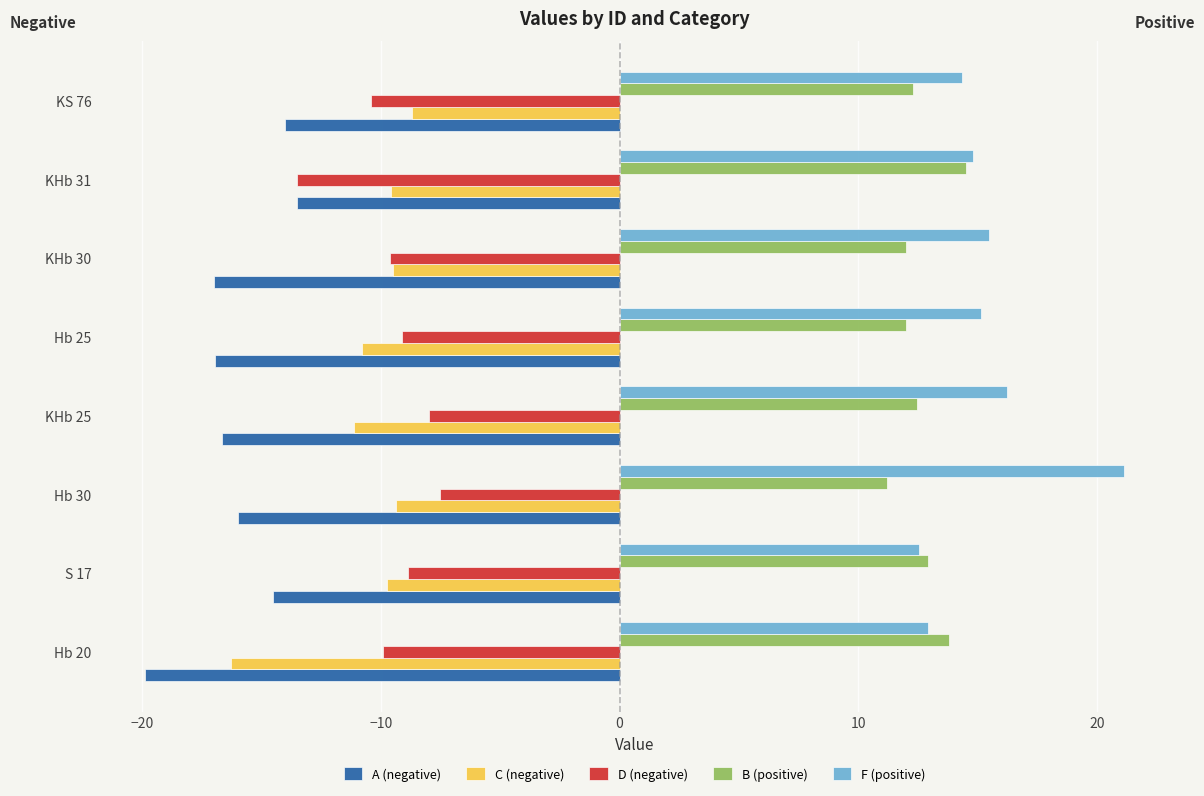

Read the F (positive) value at KHb 25.

16.2